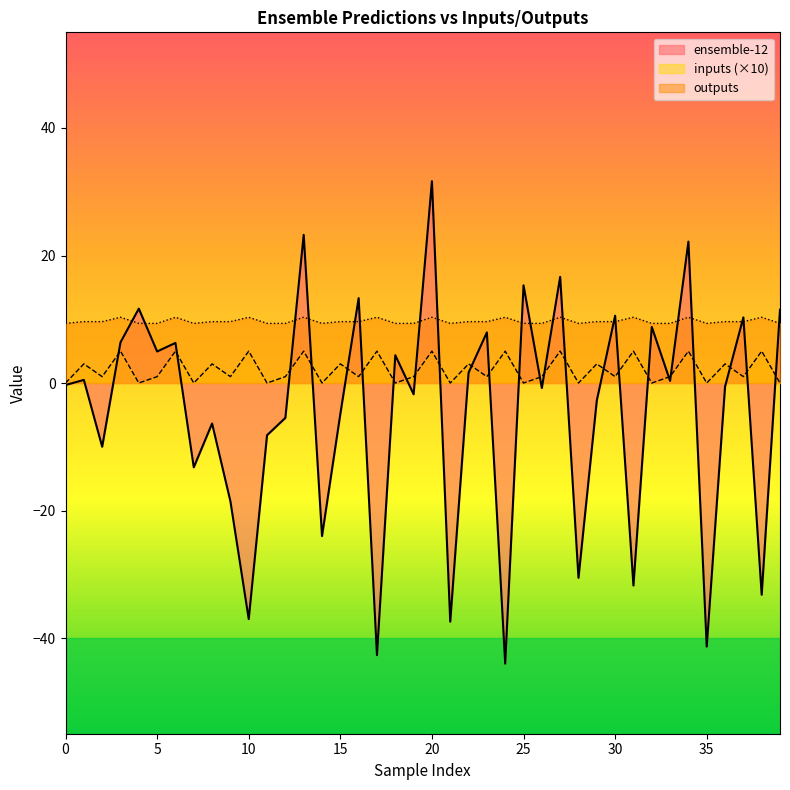

How many outputs values are between 9 and 10?

29